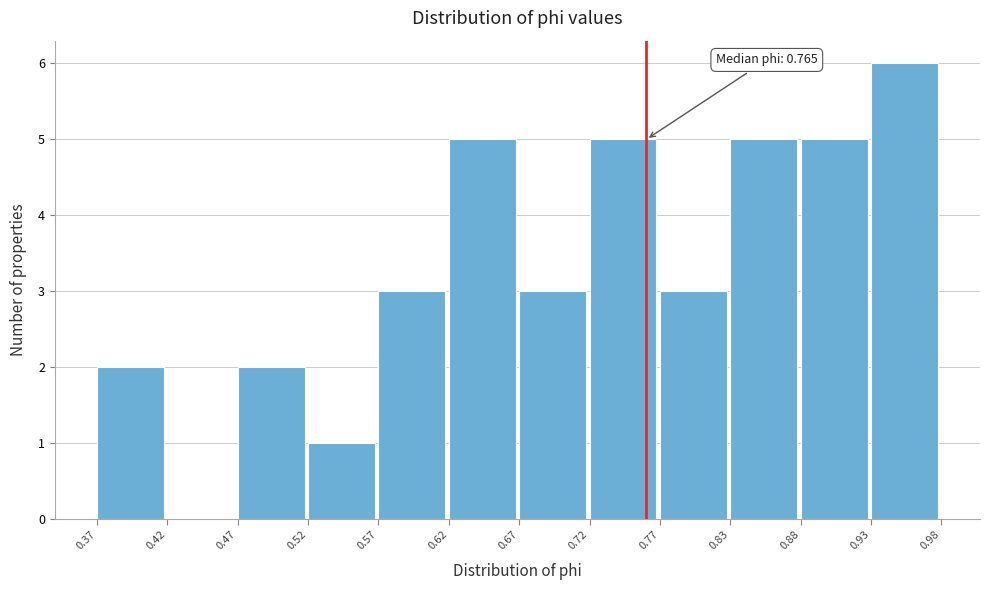

Over which range of the x-axis is the bar tallest?

0.93 to 0.98